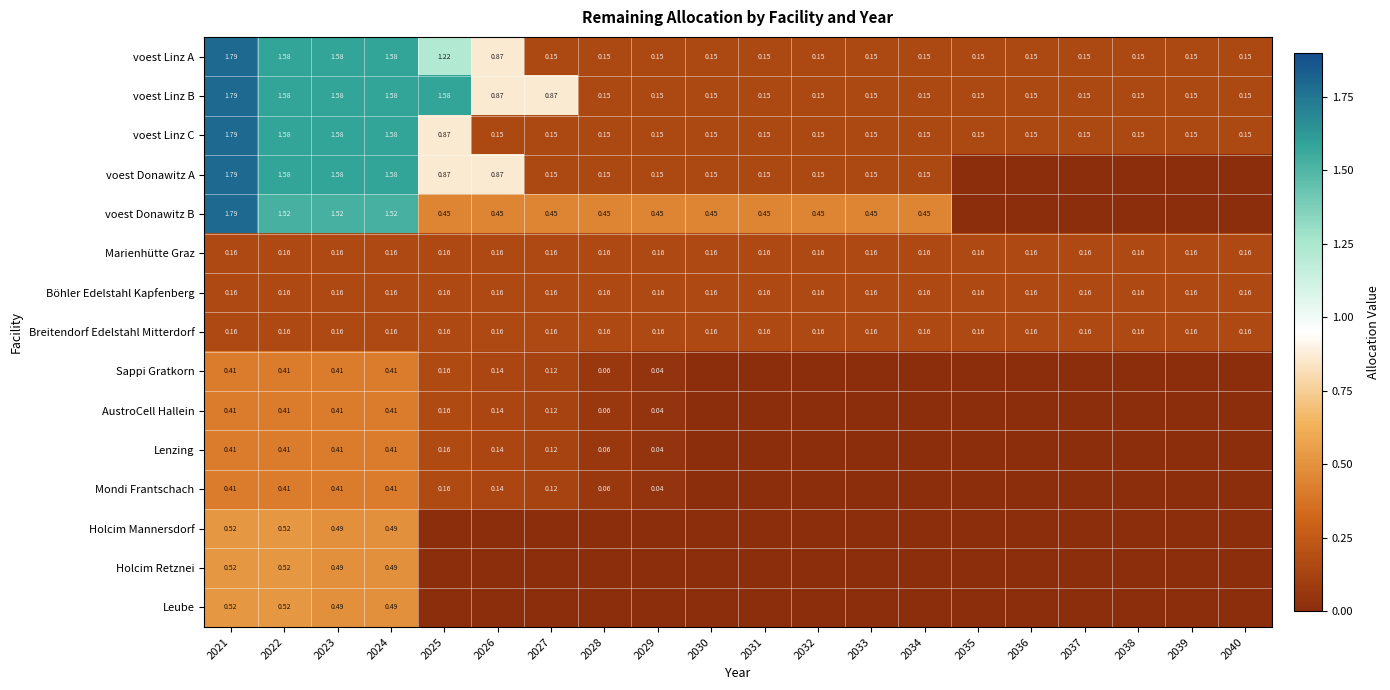

Which series changed the most between 2027 and 2039?

voest Linz B